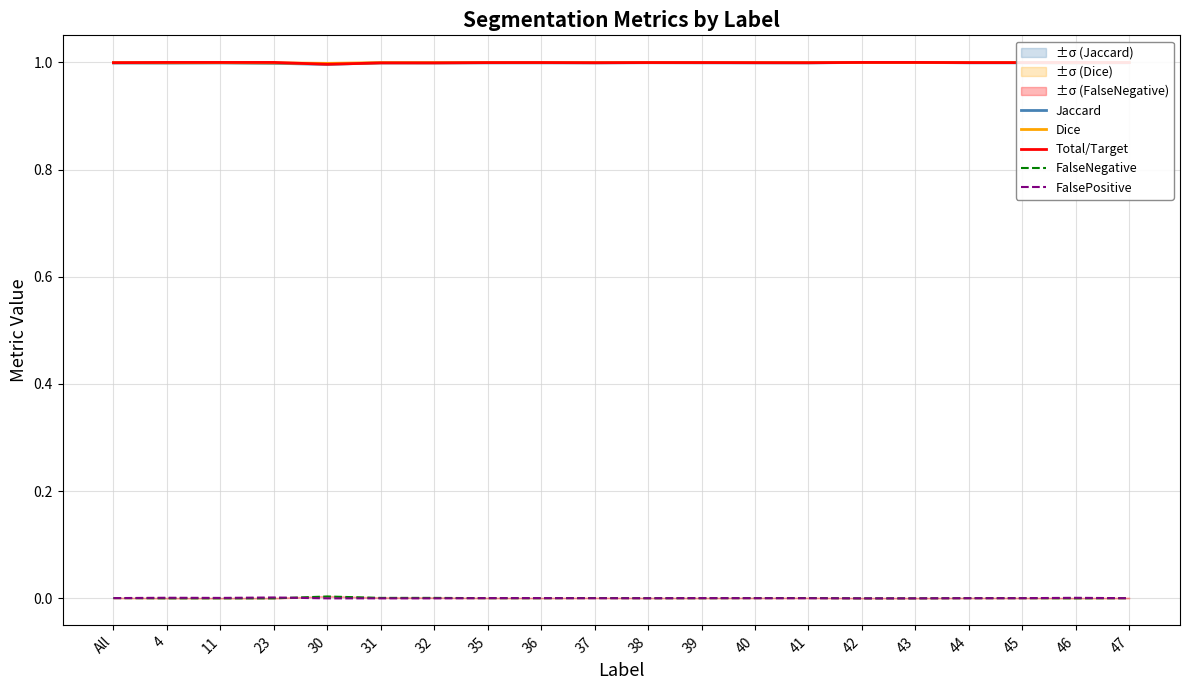

How many FalsePositive values are between 0 and 1?

20